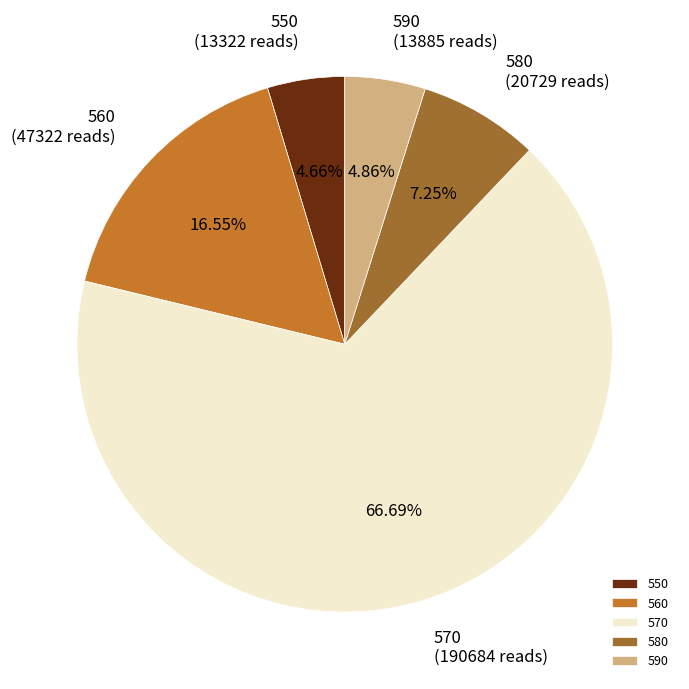

Is it true that 590 is 12% of the pie?

False